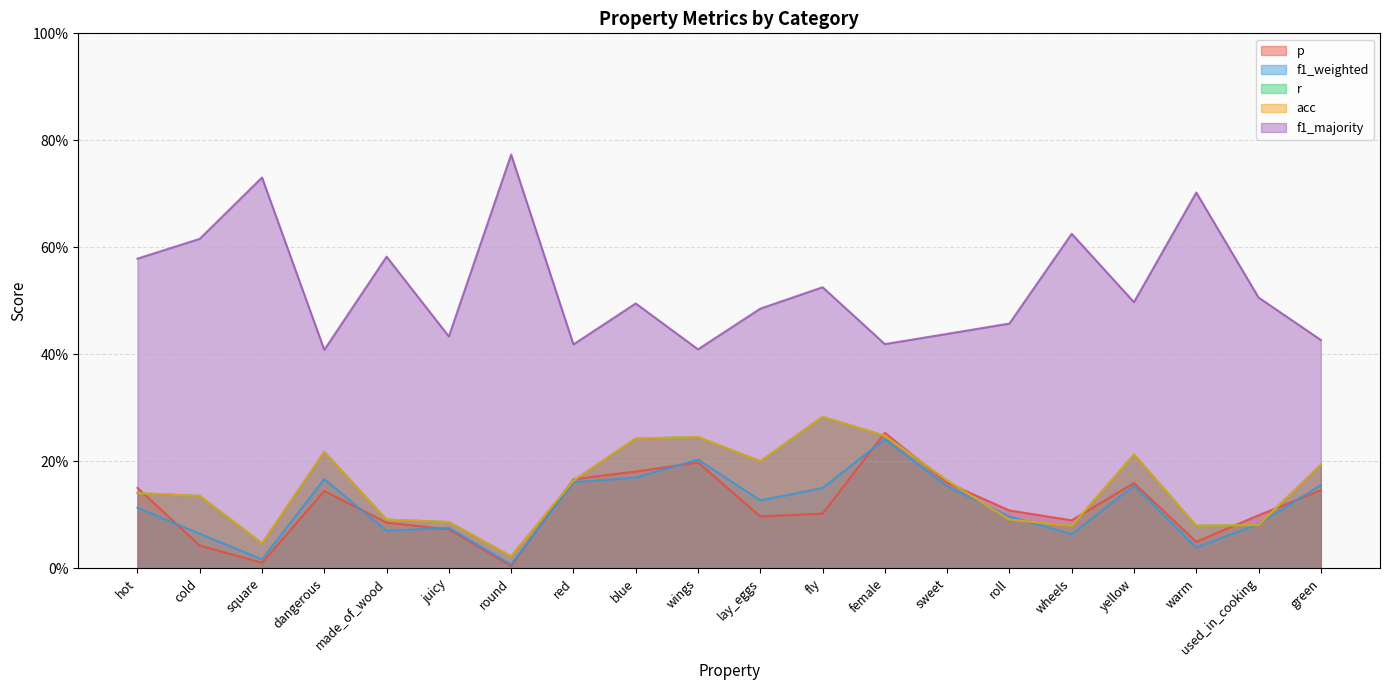

Is the value of f1_weighted at wings greater than the value of f1_majority at red?

No